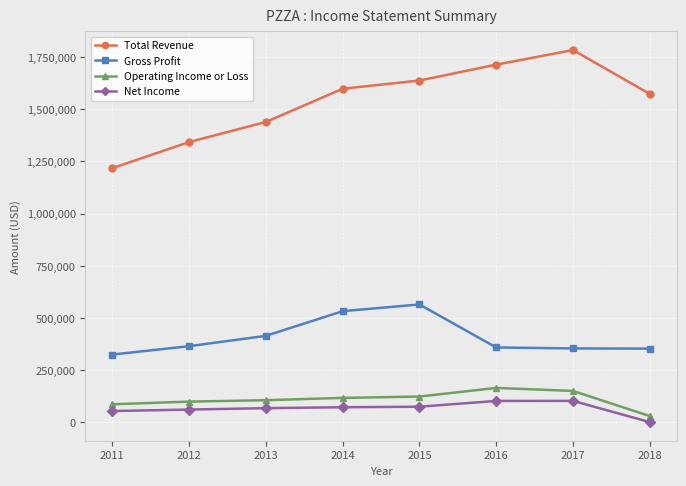

At how many categories does at least one series exceed 580875?

8